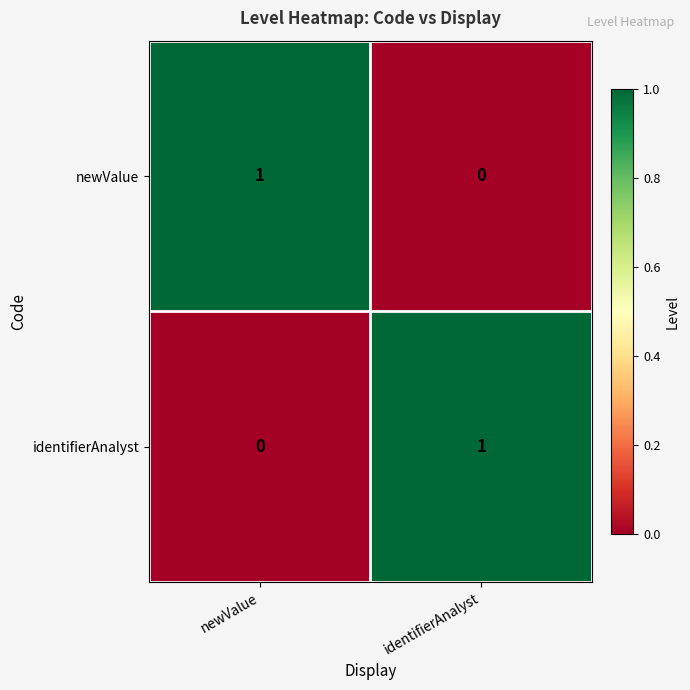

Is it true that newValue equals 1 at newValue?

True